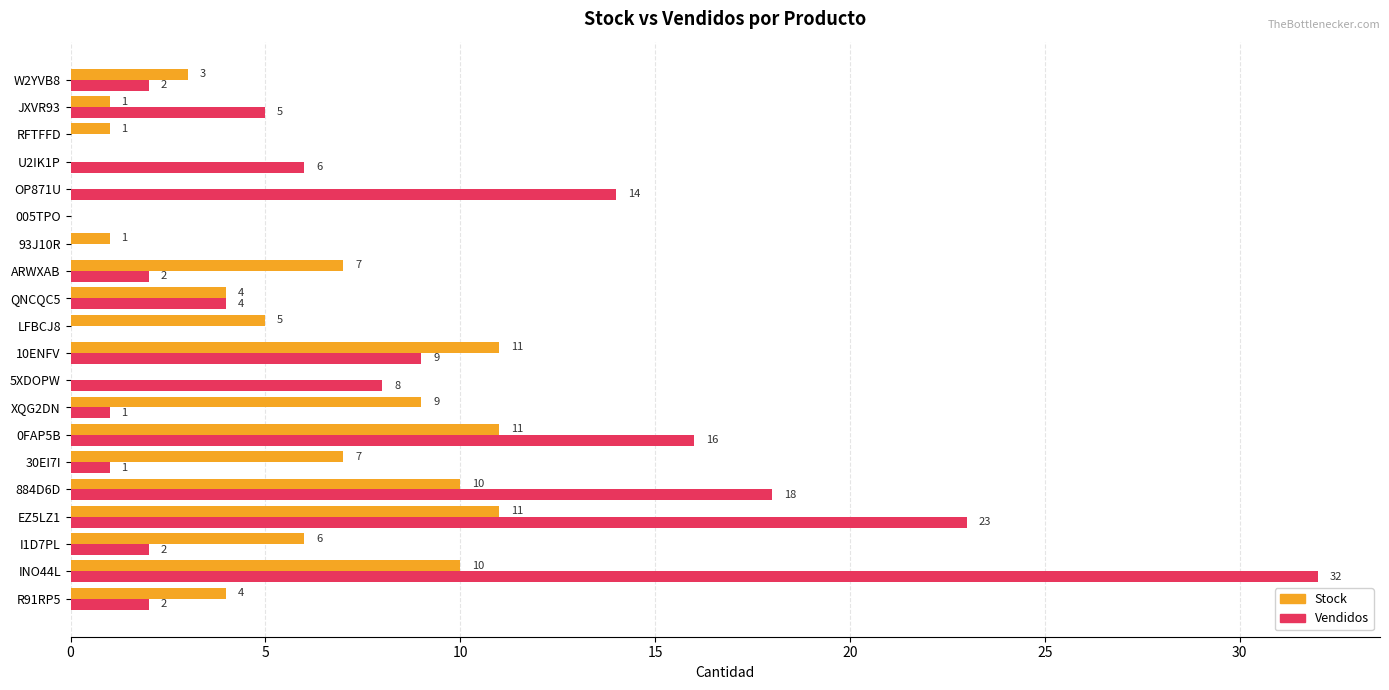

What is the total value across all series at OP871U?

14